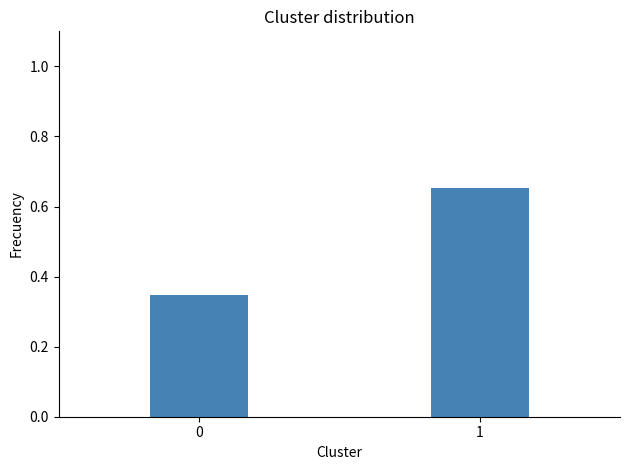

What is the change in value from 0 to 1?

+0.3